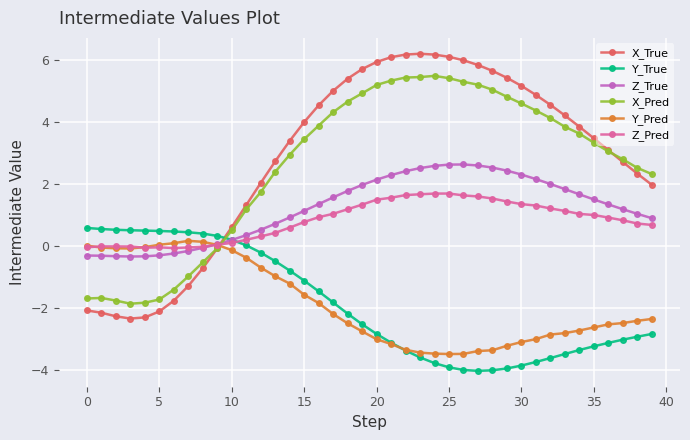

What are all the series names shown in the legend?

X_True, Y_True, Z_True, X_Pred, Y_Pred, Z_Pred